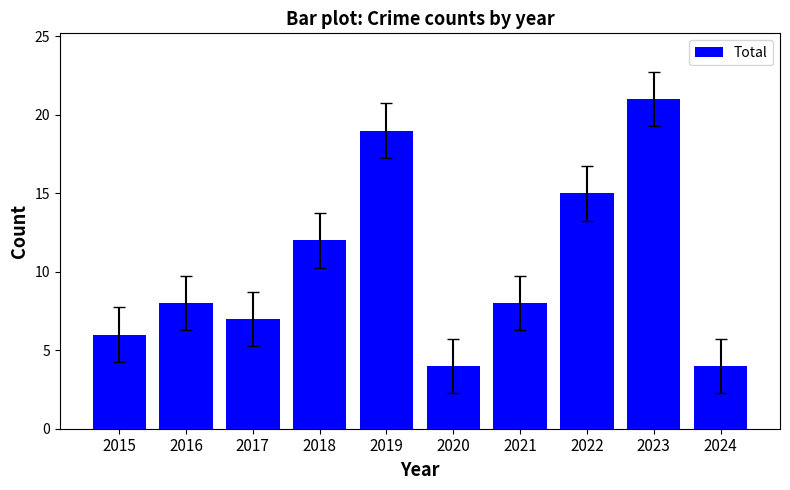

What is the value of the 6th bar from the left?

4